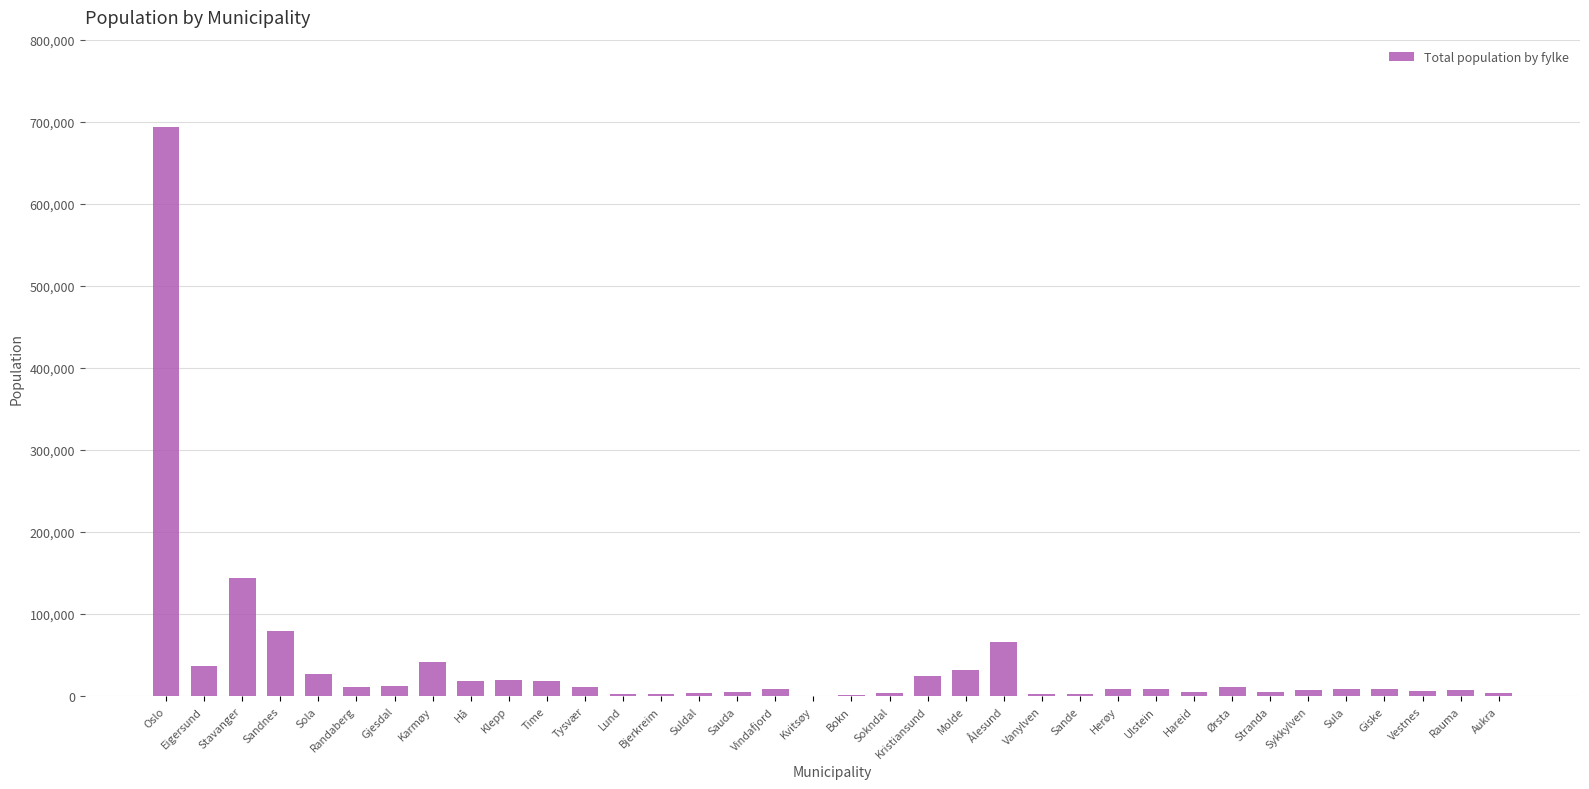

Between Stranda and Sandnes, which is larger?

Sandnes